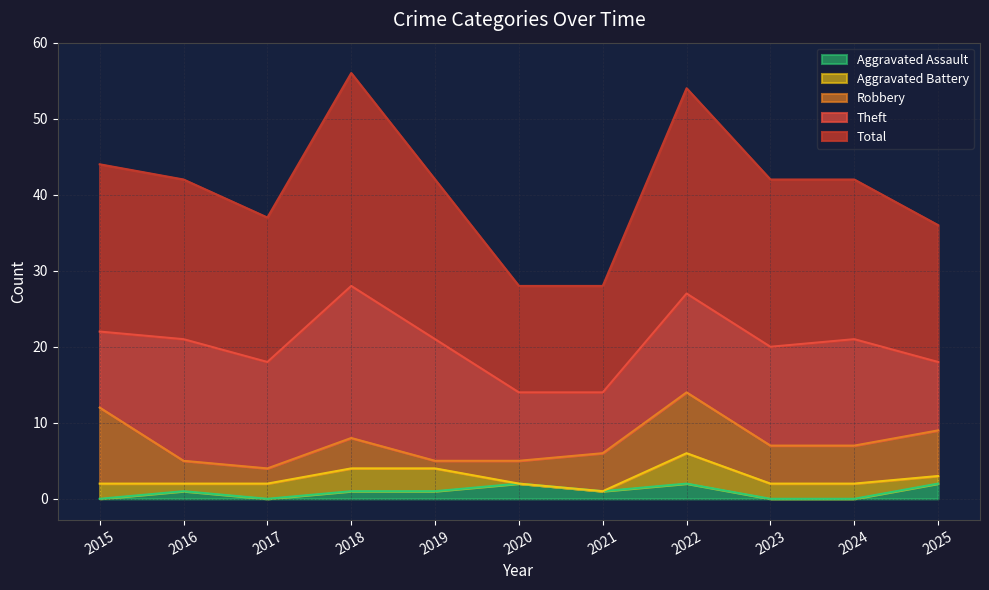

Is it true that Robbery equals 5 at 2024?

True